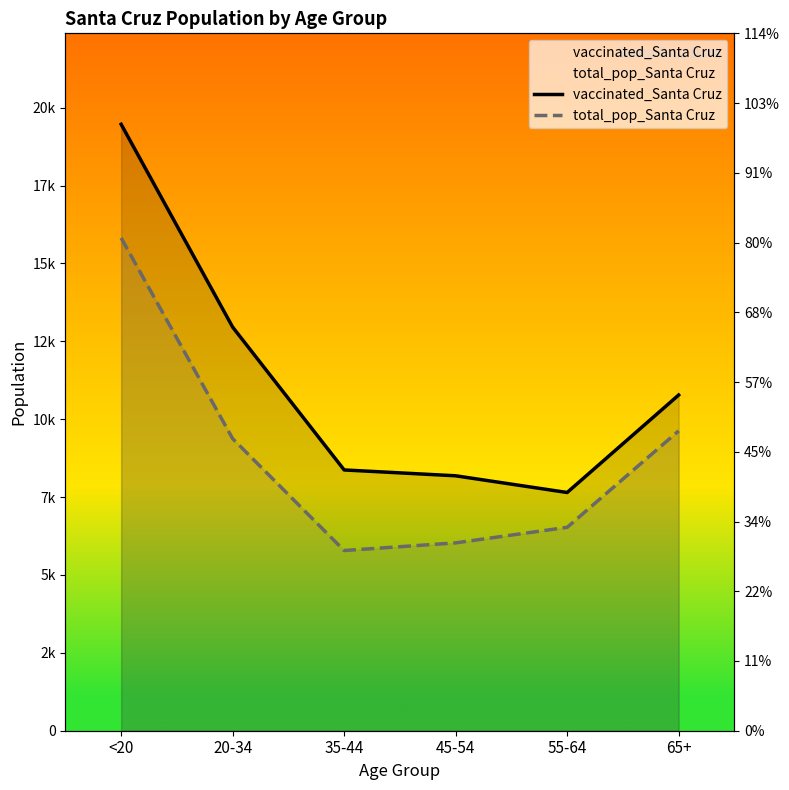

At which category is the sum across all series the highest?

<20